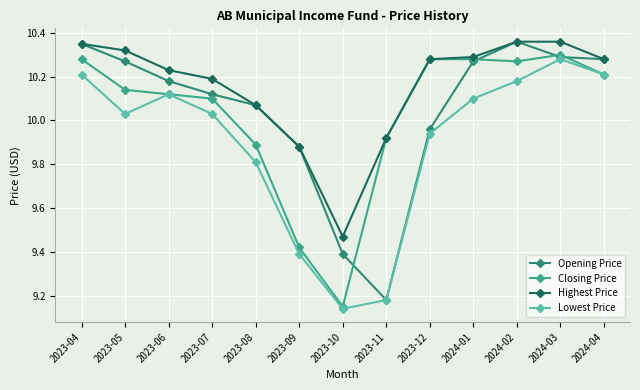

How many interior local valleys does the Opening Price series have?

1